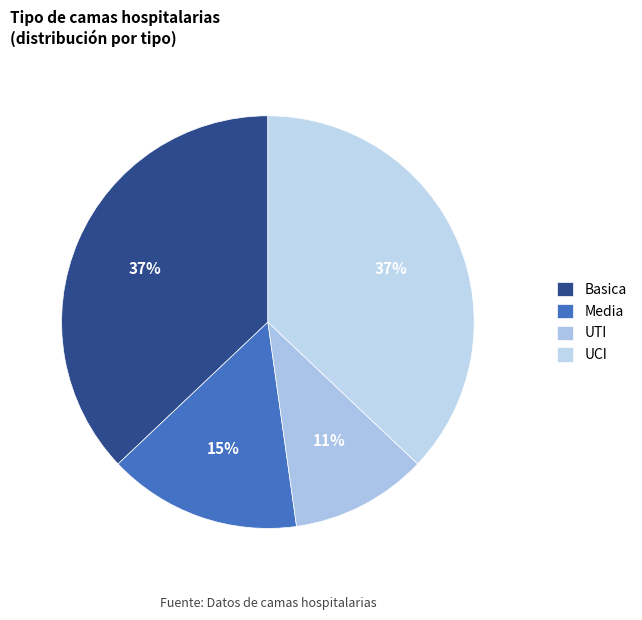

Which category has the smallest portion of the pie?

UTI